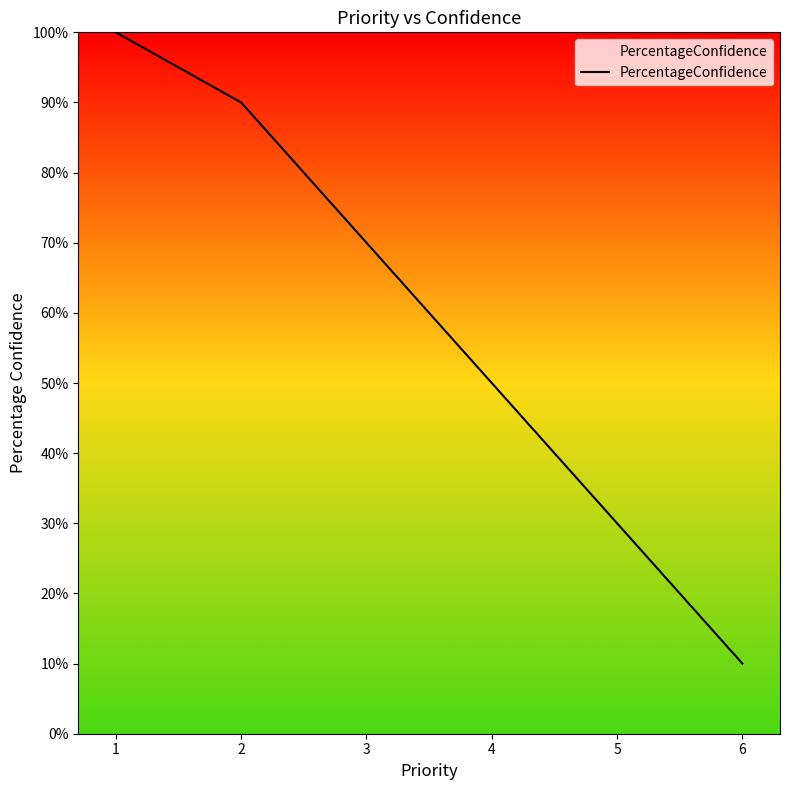

What is the maximum value shown in the chart?

100